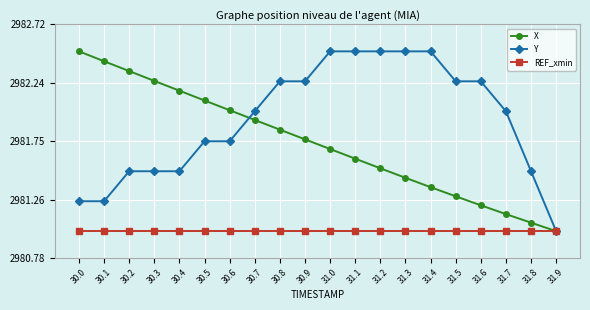

What is the label of the 15th point from the right?

30.5